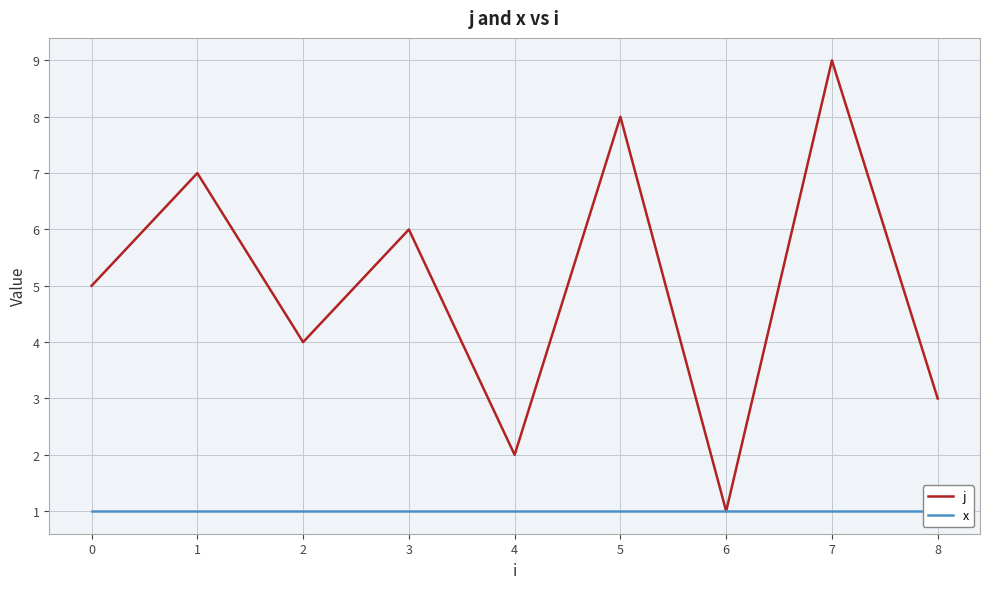

Rank the series at 3 from lowest to highest value.

x, j